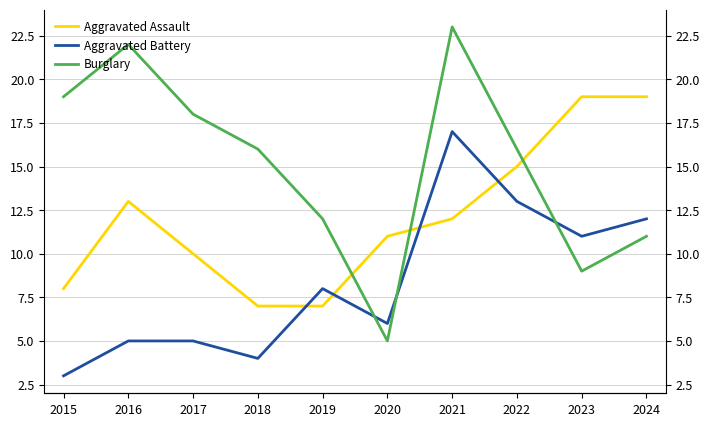

What is the difference between the highest and lowest values at 2022?

3